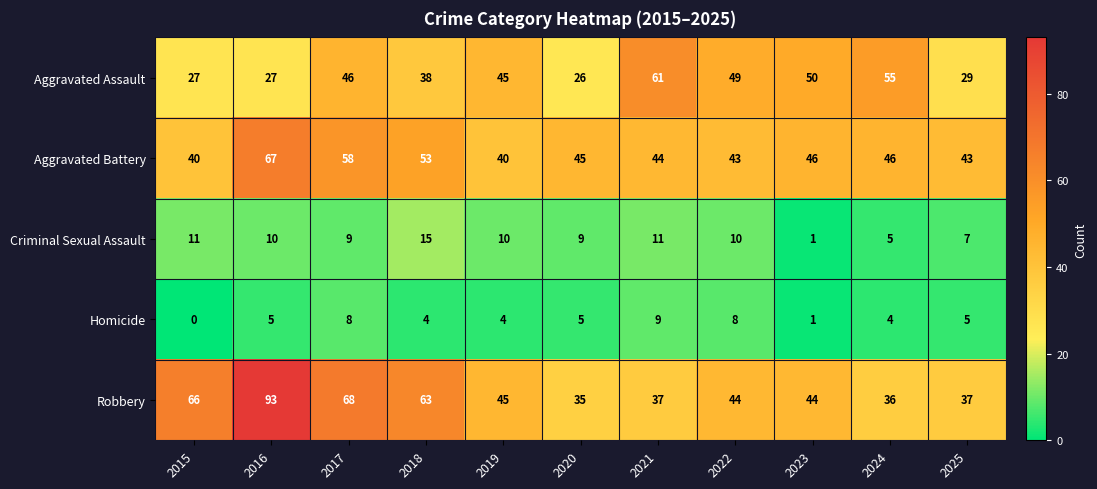

At which category is the sum across all series the highest?

2016